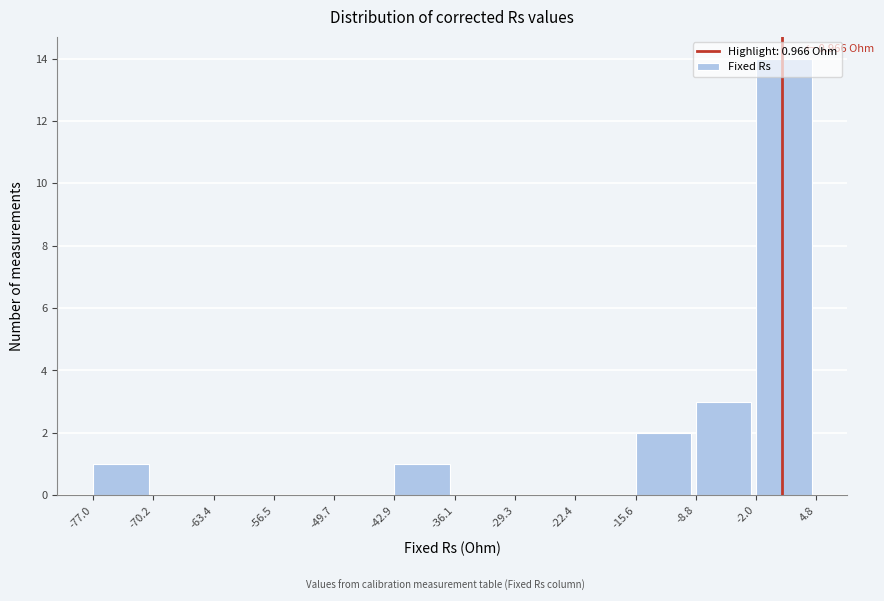

Over which range of the x-axis is the bar tallest?

-2.0 to 4.8